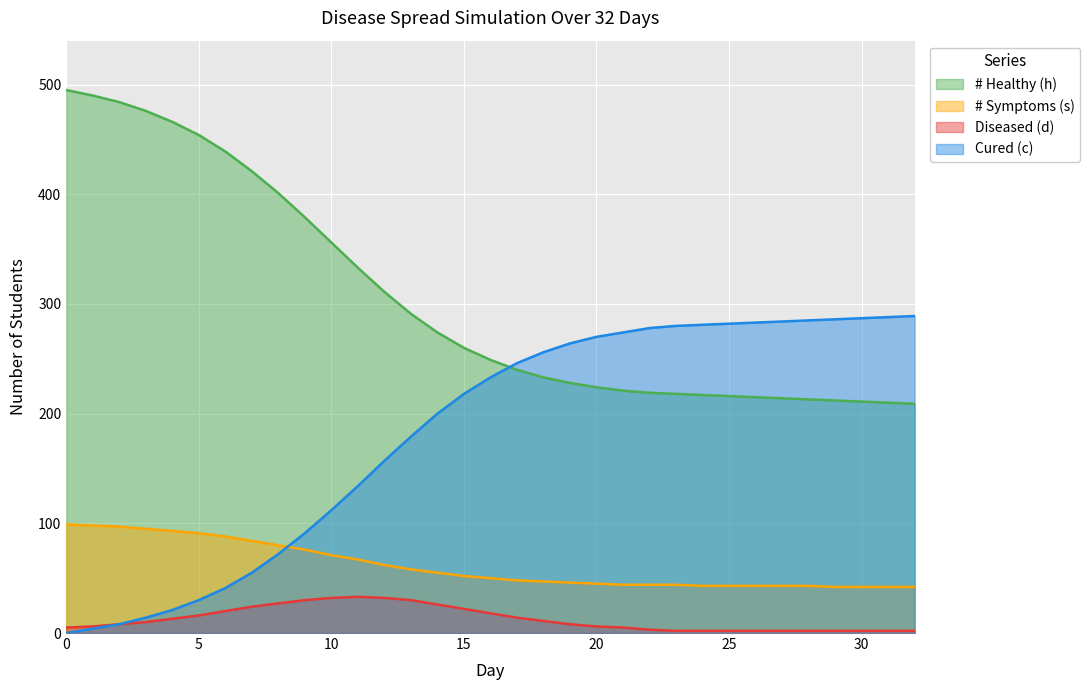

At which label is # Symptoms (s) closest to 70?

10